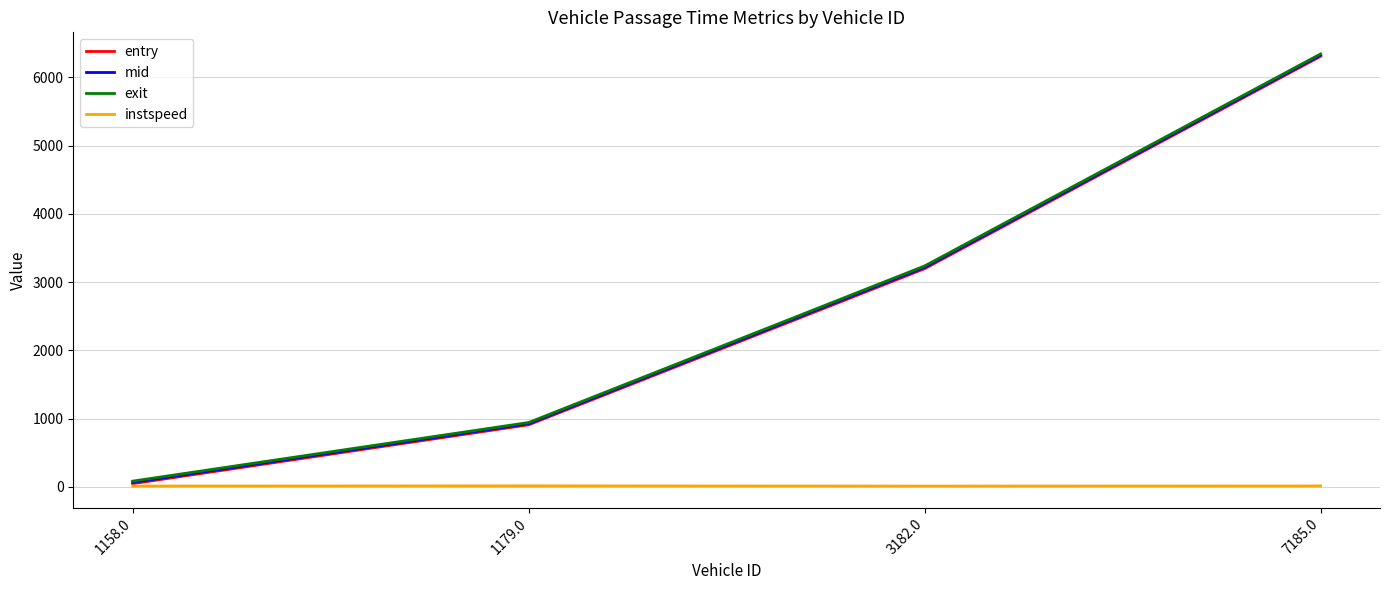

Rank the categories by exit value from lowest to highest.

1158.0, 1179.0, 3182.0, 7185.0